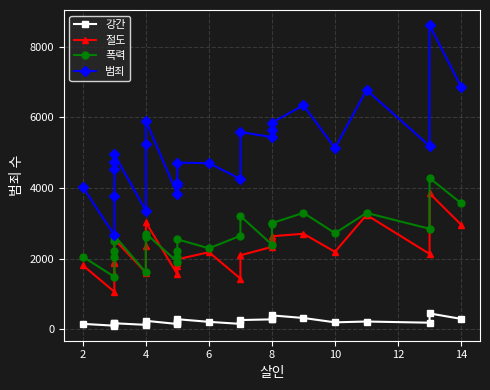

What are all the series names shown in the legend?

강간, 절도, 폭력, 범죄